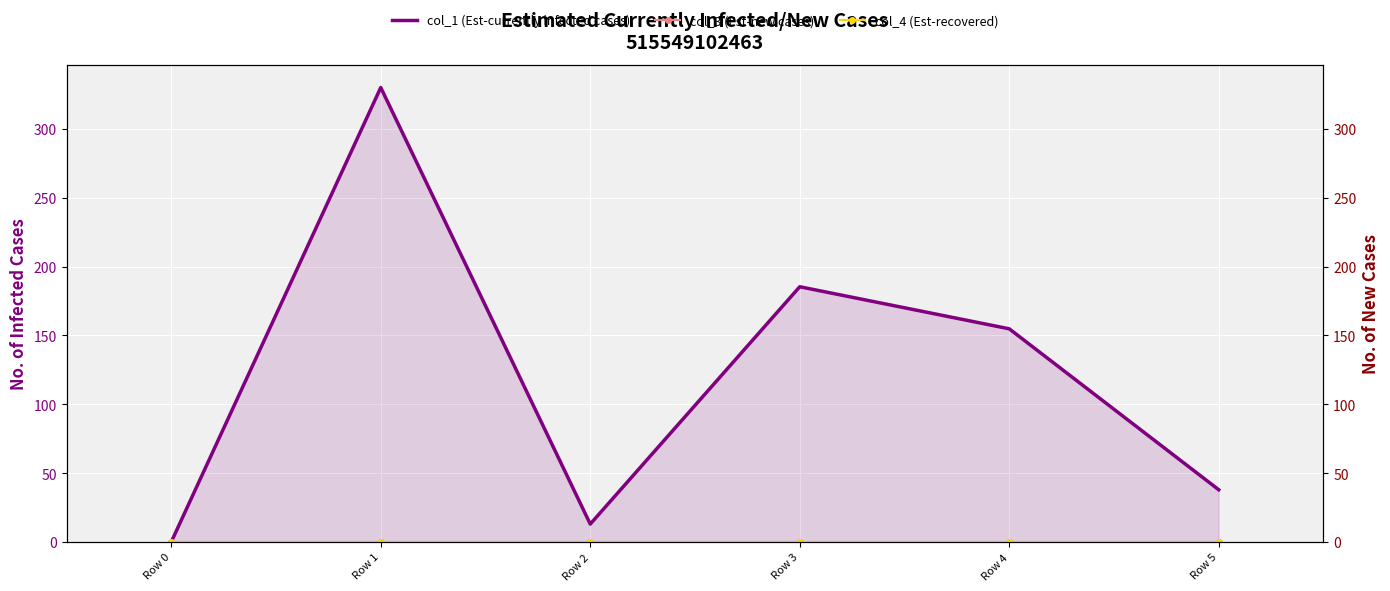

The col_3 (Est-new cases) series shows 0.0 at Row 1. True or false?

True